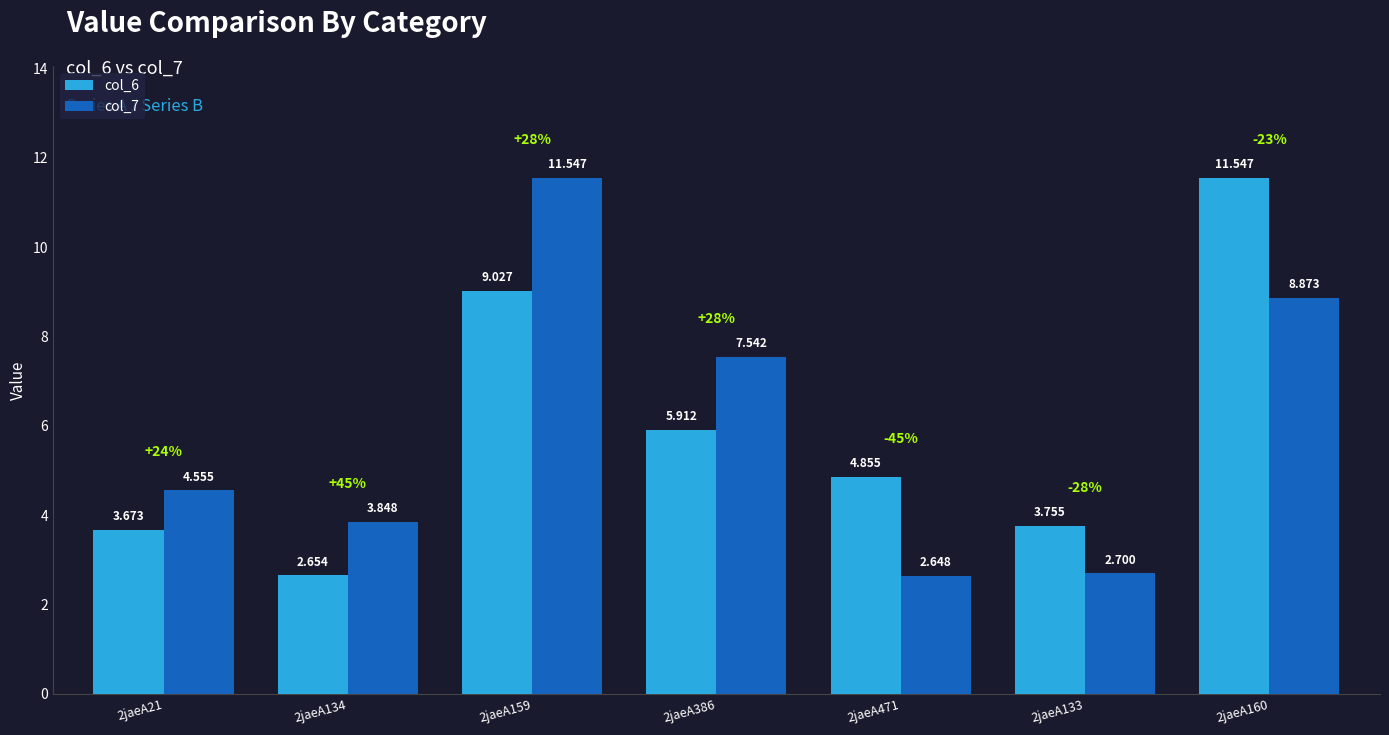

What is the minimum value shown in the chart?

2.6